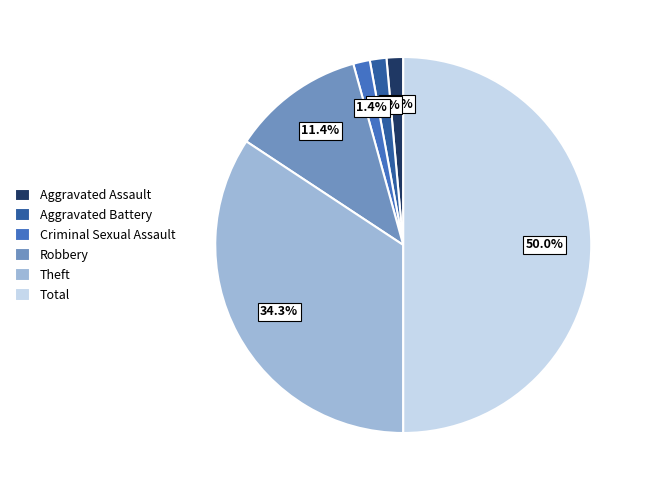

Which slice is the largest?

Total